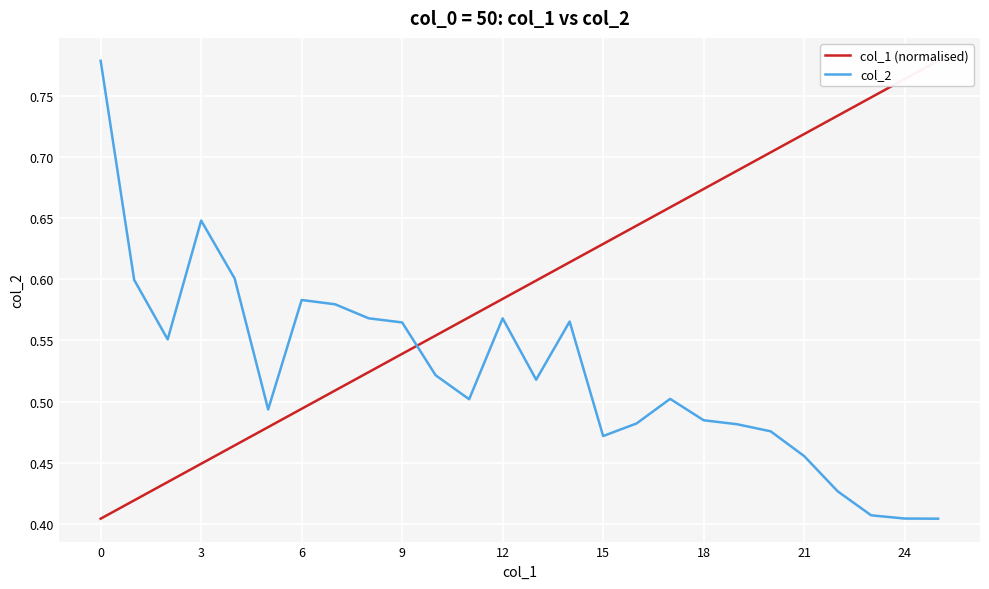

Where is the first local maximum for col_2?

3